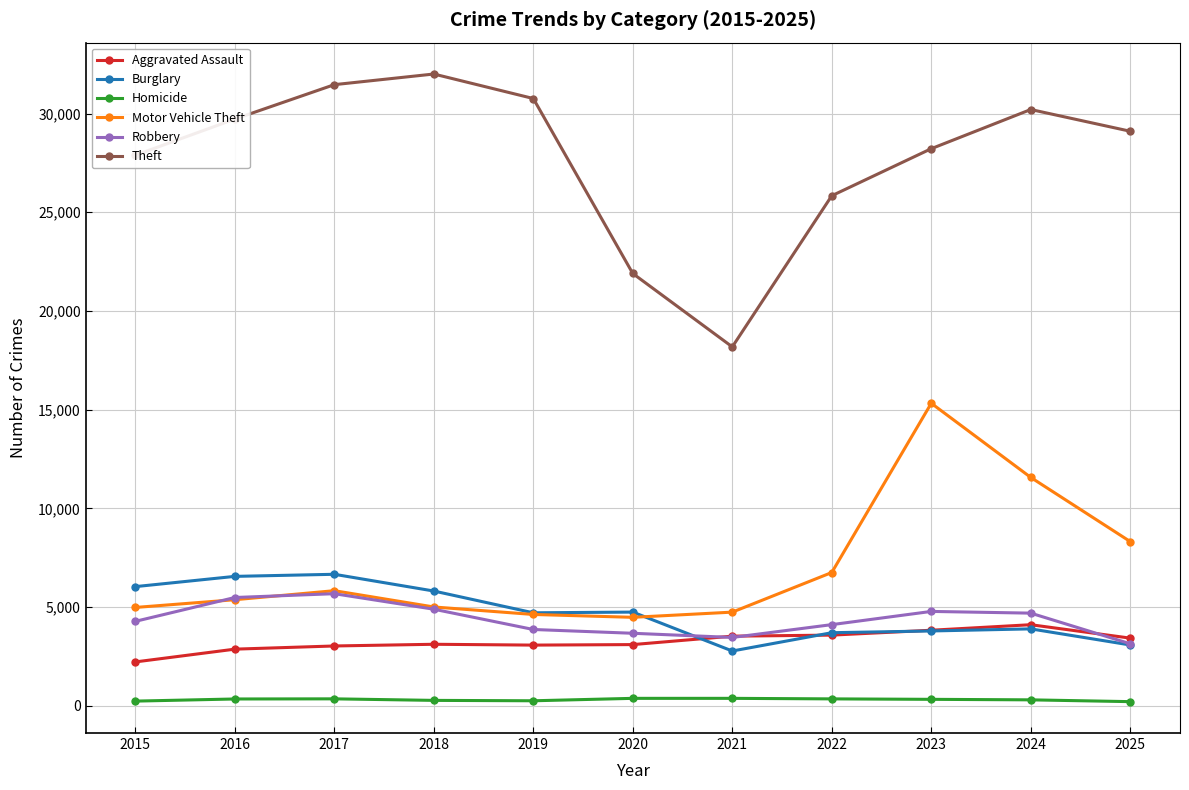

Count the number of categories in the chart.

11